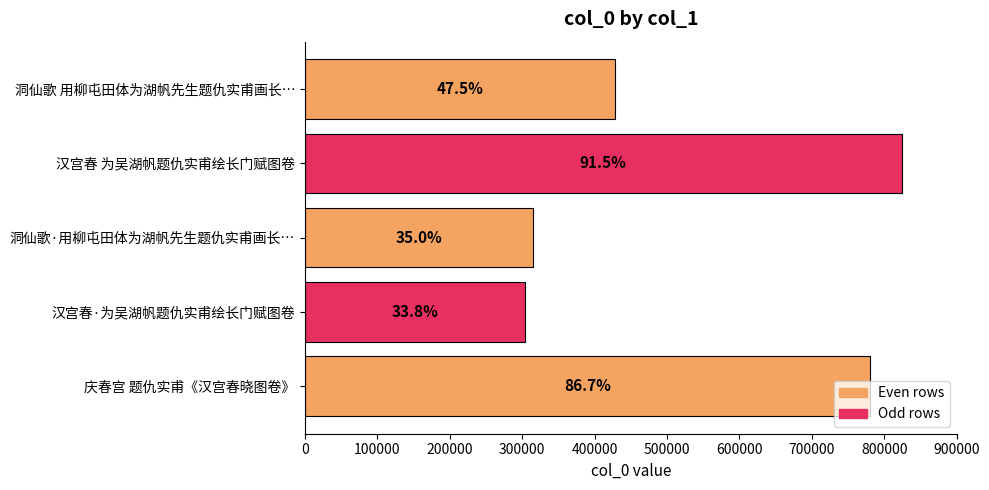

How many bars are there in total?

5